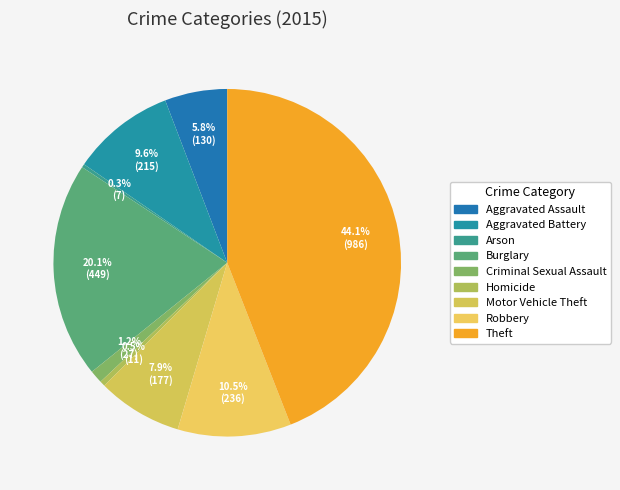

Is it true that Theft is 44% of the pie?

True